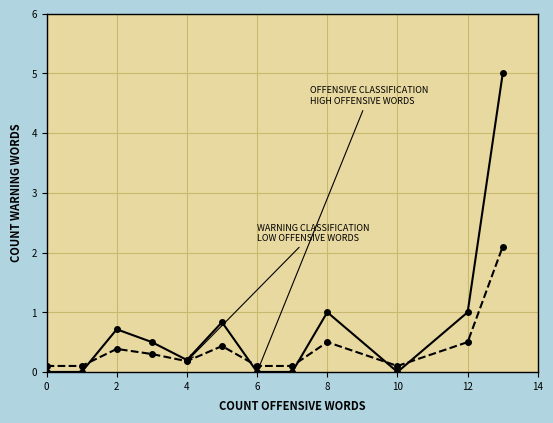

What is the greatest value displayed?

5.0